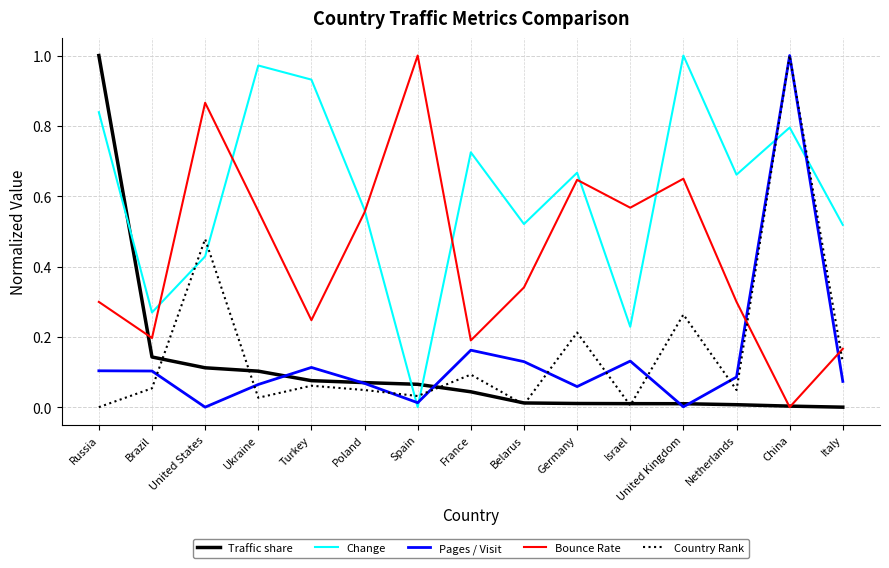

Between Brazil and Belarus, which series saw the biggest shift?

Change